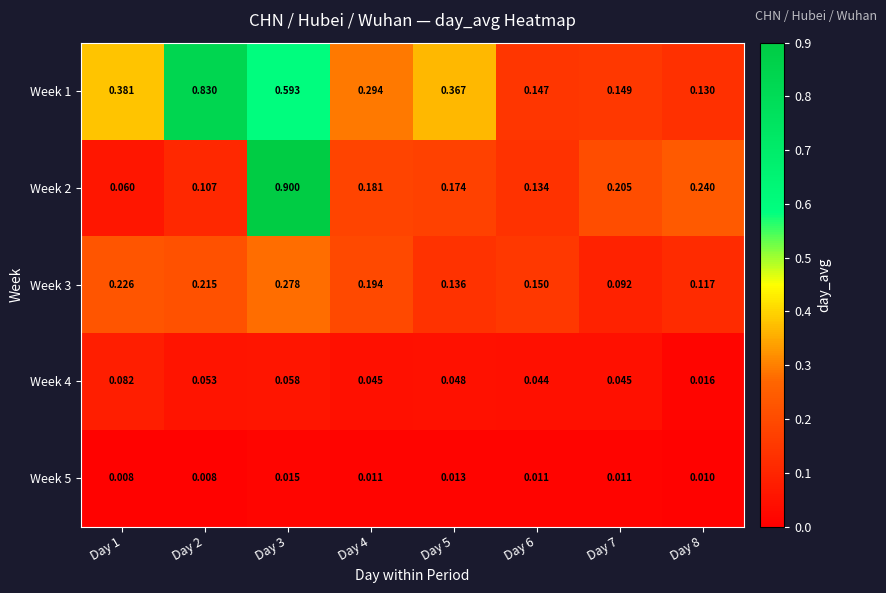

Count the number of data series in this chart.

5